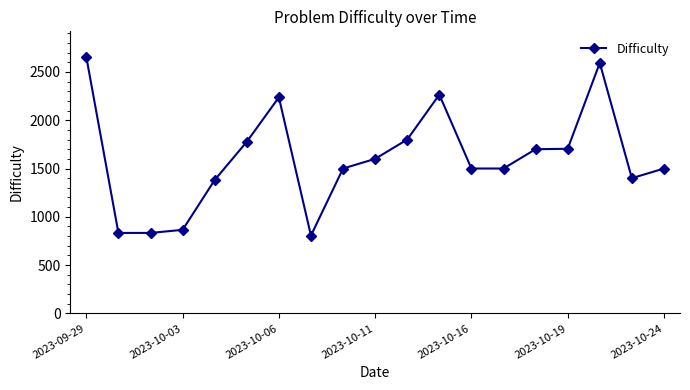

What is the smallest value displayed?

806